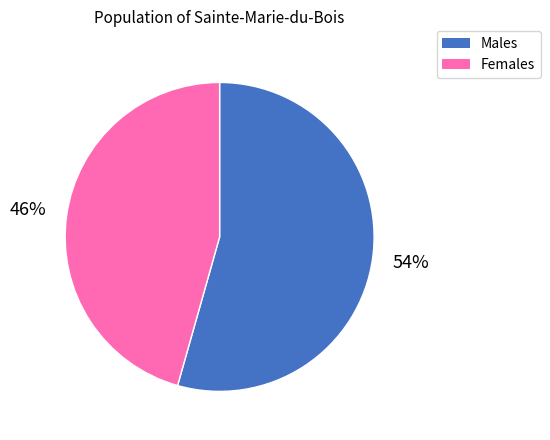

To the nearest percent, what is the average slice percentage?

50%